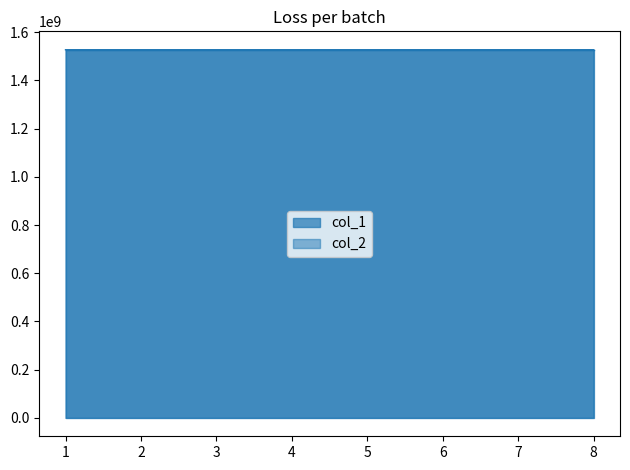

What is the value of the col_2 point at the 7th from the left?

1527036887.1